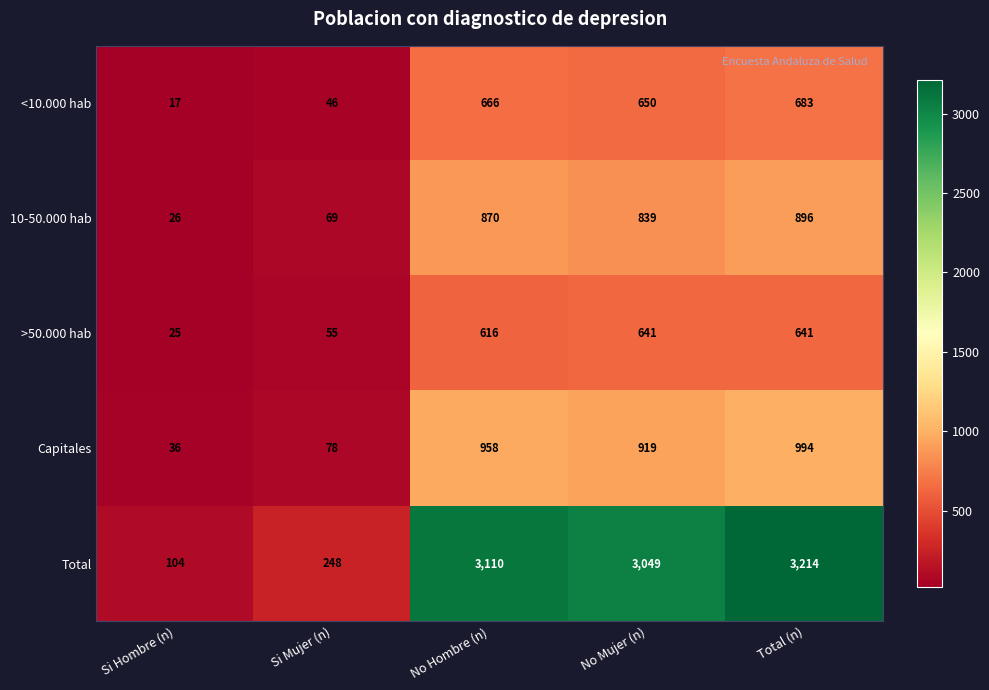

Reading right to left, extract all data points from this chart.

<10.000 hab: Total (n)=683	No Mujer (n)=650	No Hombre (n)=666	Si Mujer (n)=46	Si Hombre (n)=17
10-50.000 hab: Total (n)=896	No Mujer (n)=839	No Hombre (n)=870	Si Mujer (n)=69	Si Hombre (n)=26
>50.000 hab: Total (n)=641	No Mujer (n)=641	No Hombre (n)=616	Si Mujer (n)=55	Si Hombre (n)=25
Capitales: Total (n)=994	No Mujer (n)=919	No Hombre (n)=958	Si Mujer (n)=78	Si Hombre (n)=36
Total: Total (n)=3214	No Mujer (n)=3049	No Hombre (n)=3110	Si Mujer (n)=248	Si Hombre (n)=104